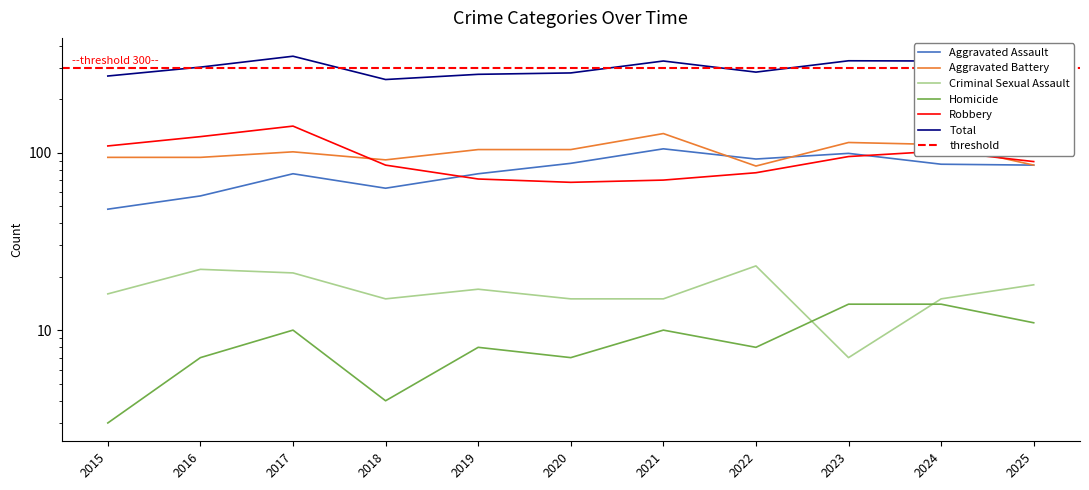

At which category is the sum across all series the highest?

2017